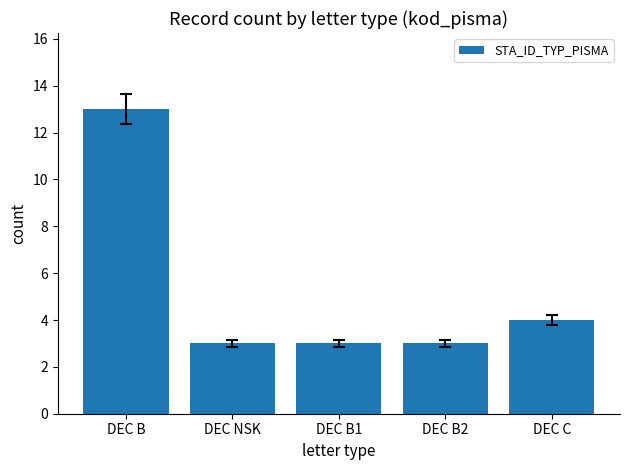

Where is the data nearest to the value 8?

DEC C